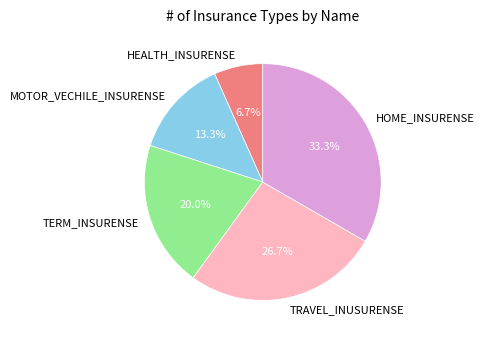

How many slices are in this pie chart?

5